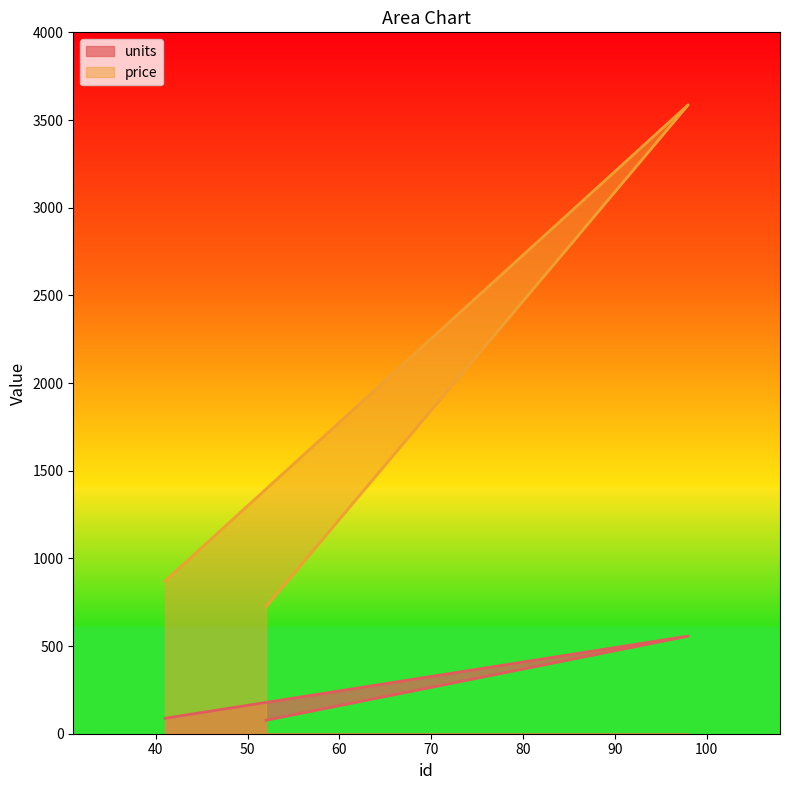

List the series in order of their peak value, highest first.

price, units